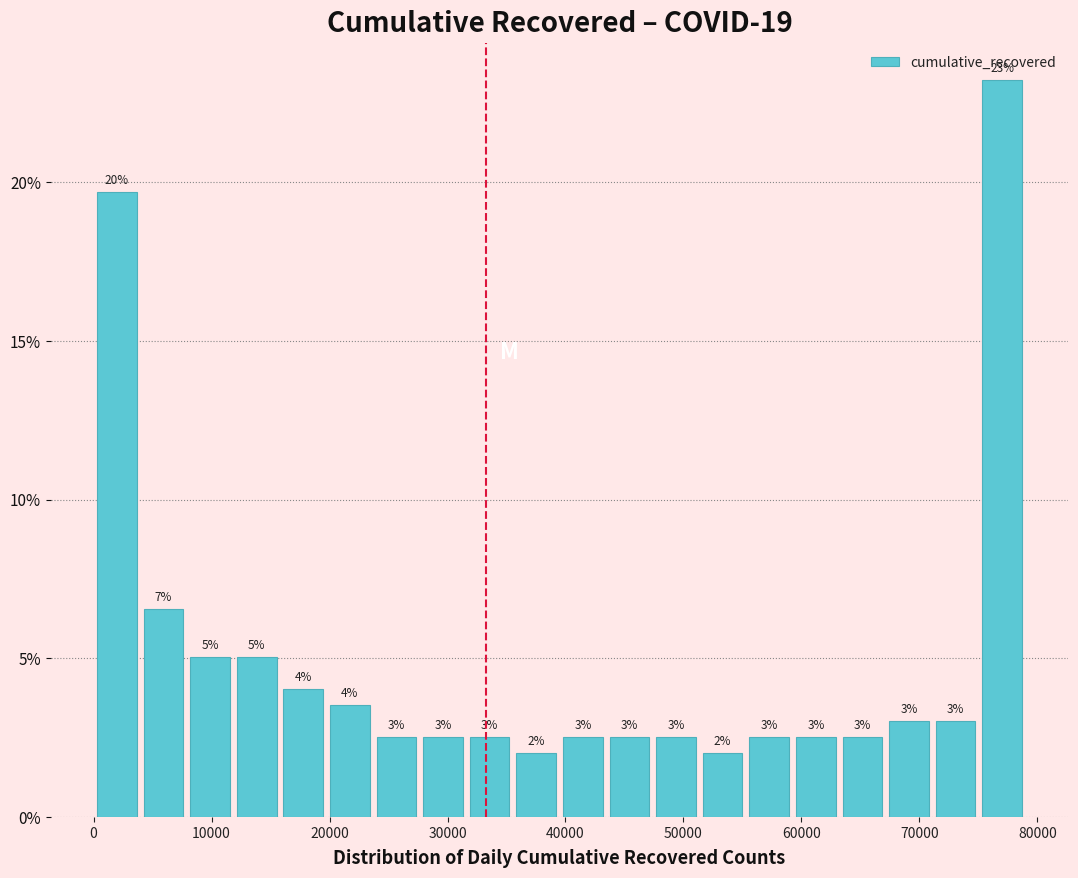

Around what value on the x-axis is the tallest bar? Give the approximate position of its centre, as read against the axis.

77000